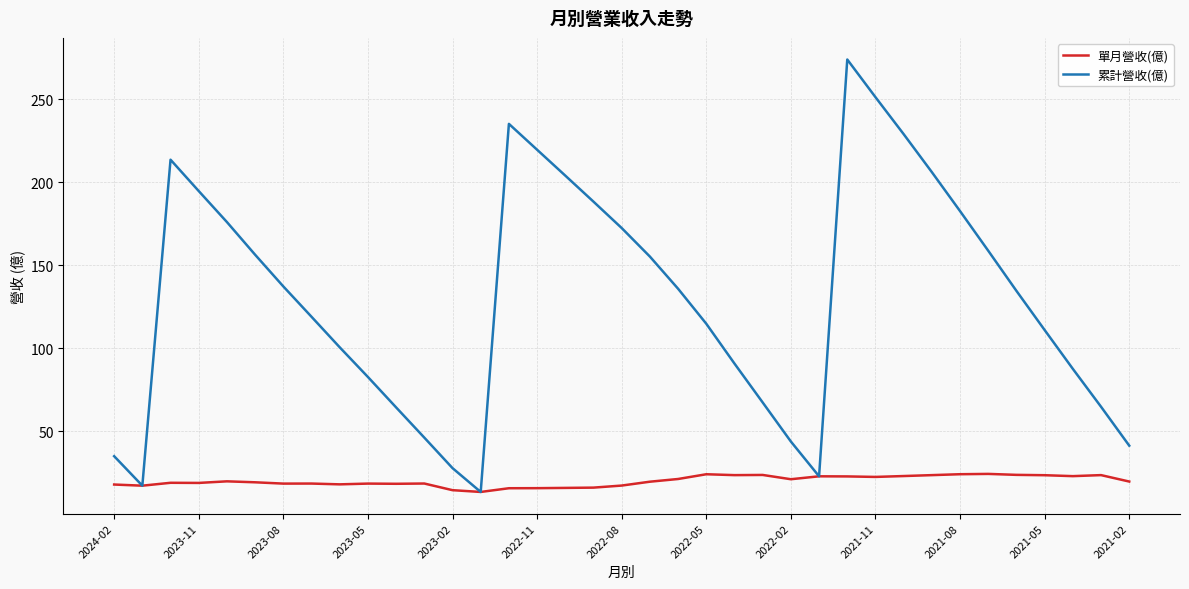

What is the average value of the 累計營收(億) series?

129.0